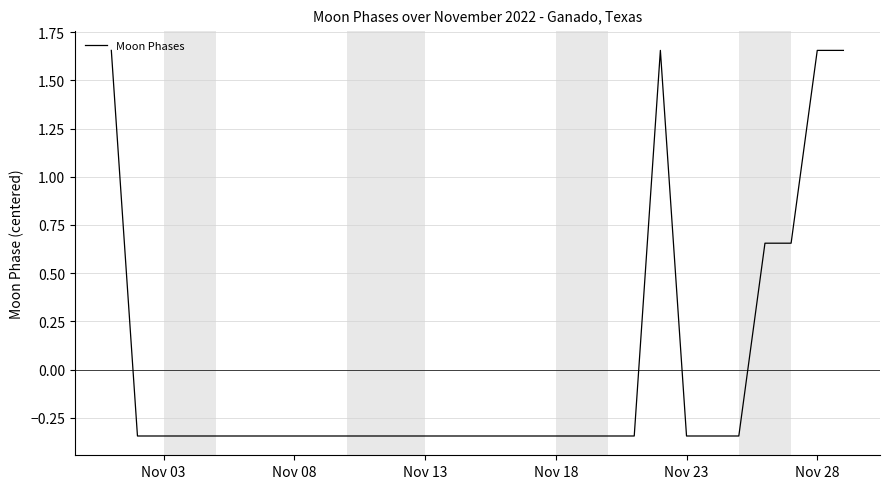

What is the difference between the maximum and minimum values?

2.0